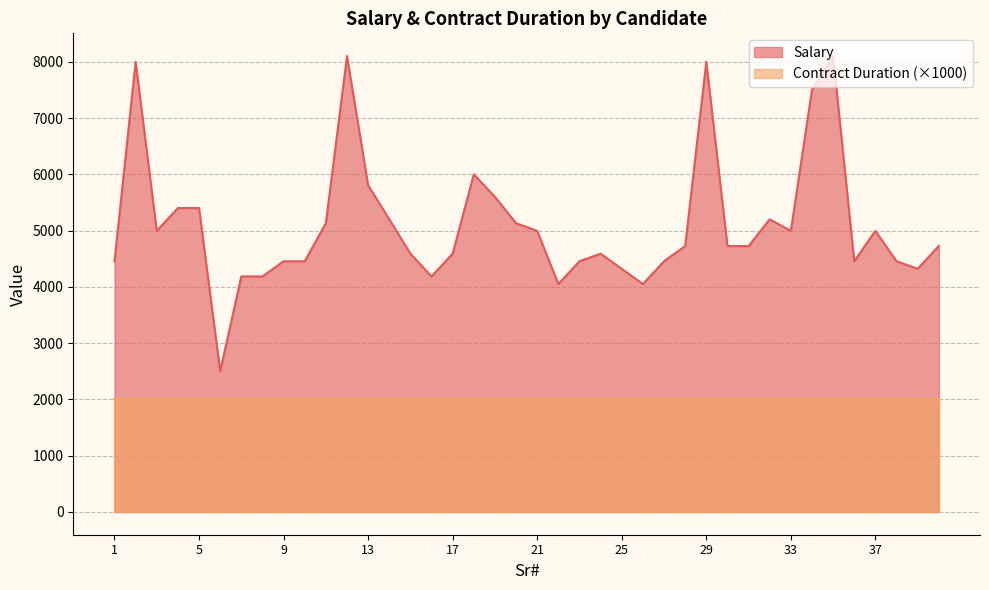

How many values exceed 4725?

19